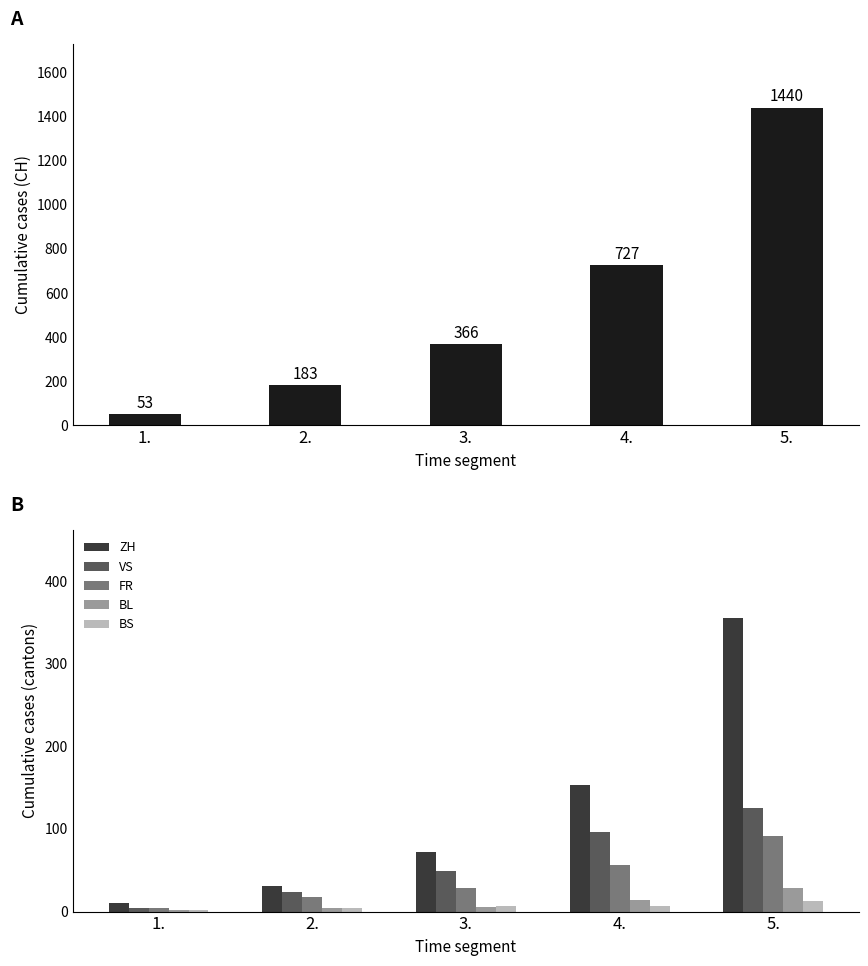

How many values in the ZH series are below 71?

2